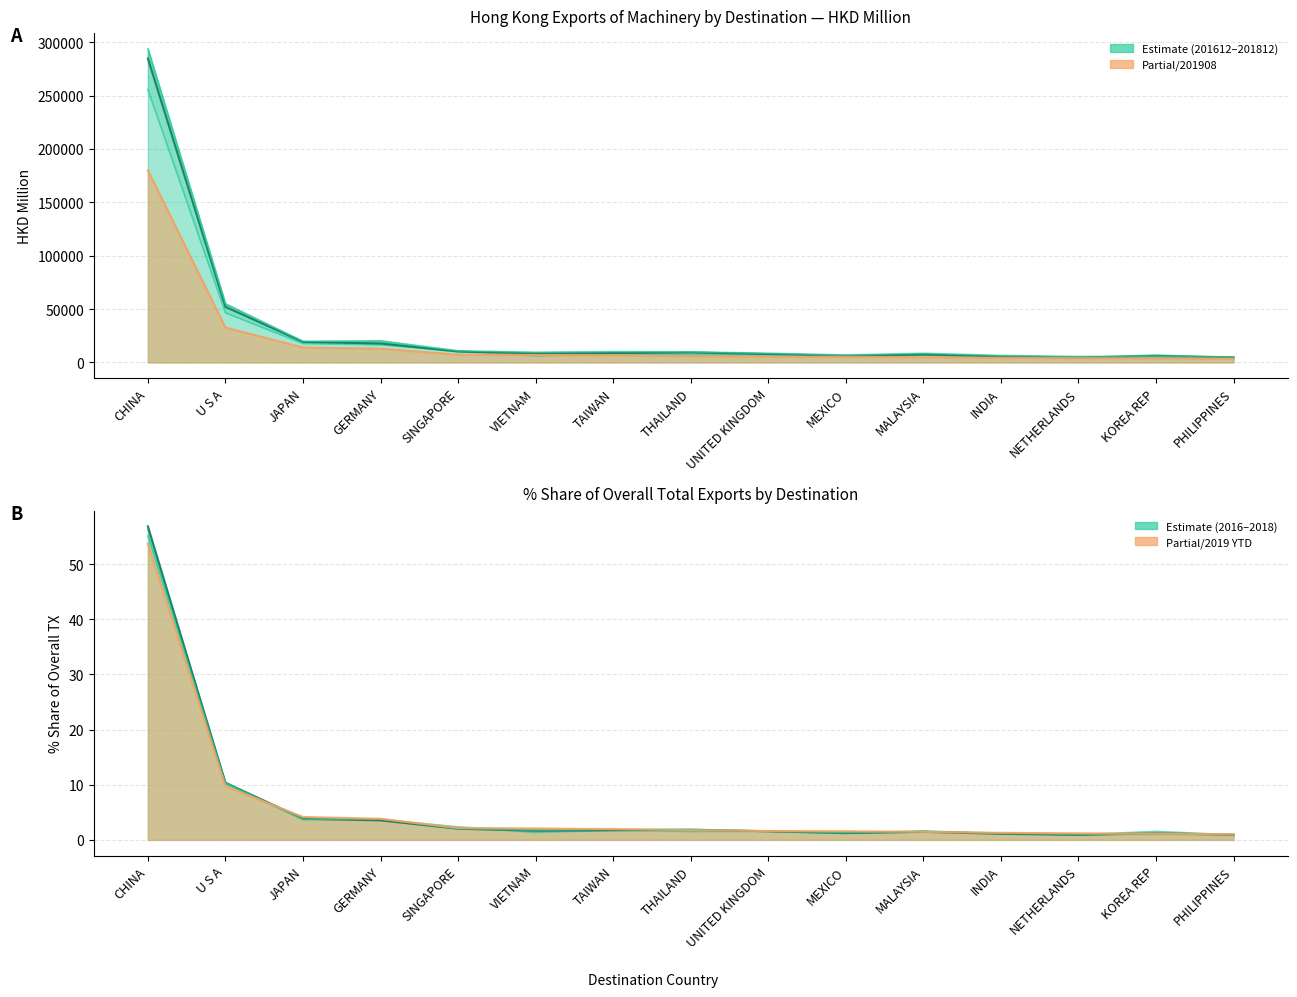

Does the chart have visible grid lines?

Yes